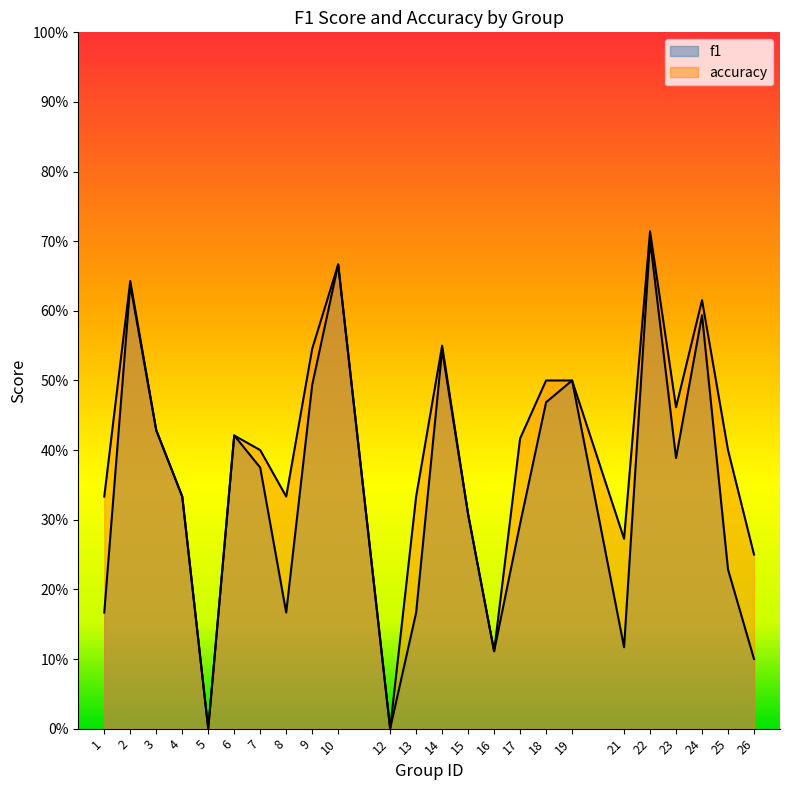

True or false: accuracy has a value of 0.5 at 9.

True